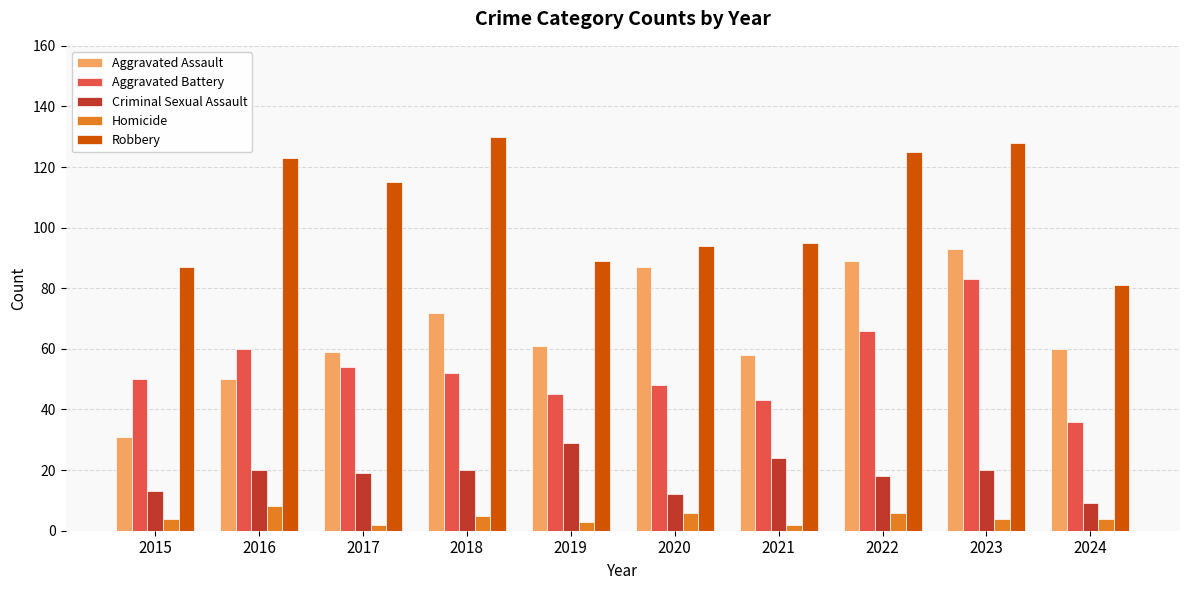

How many bars are there in total?

50